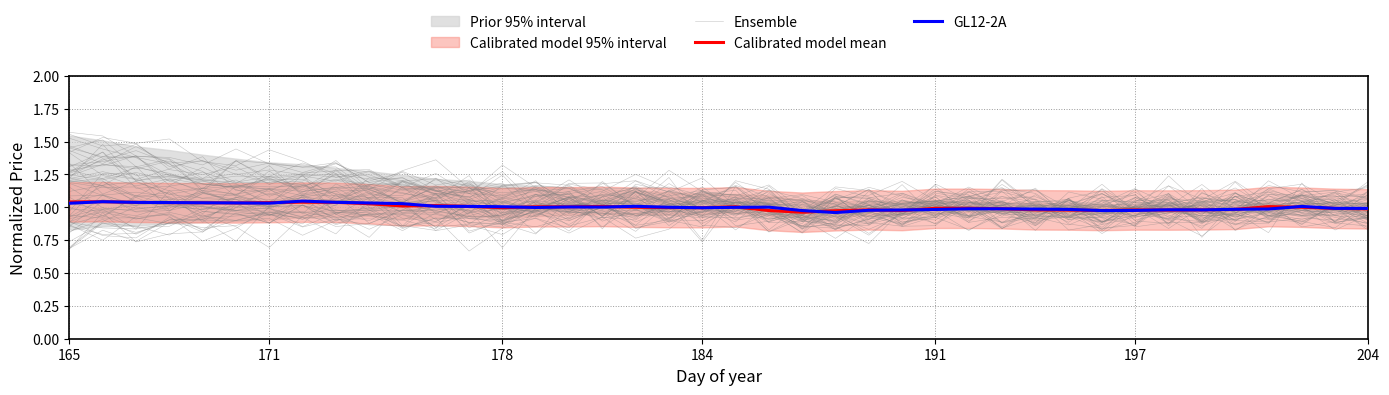

At which label does Ensemble first exceed 1?

165